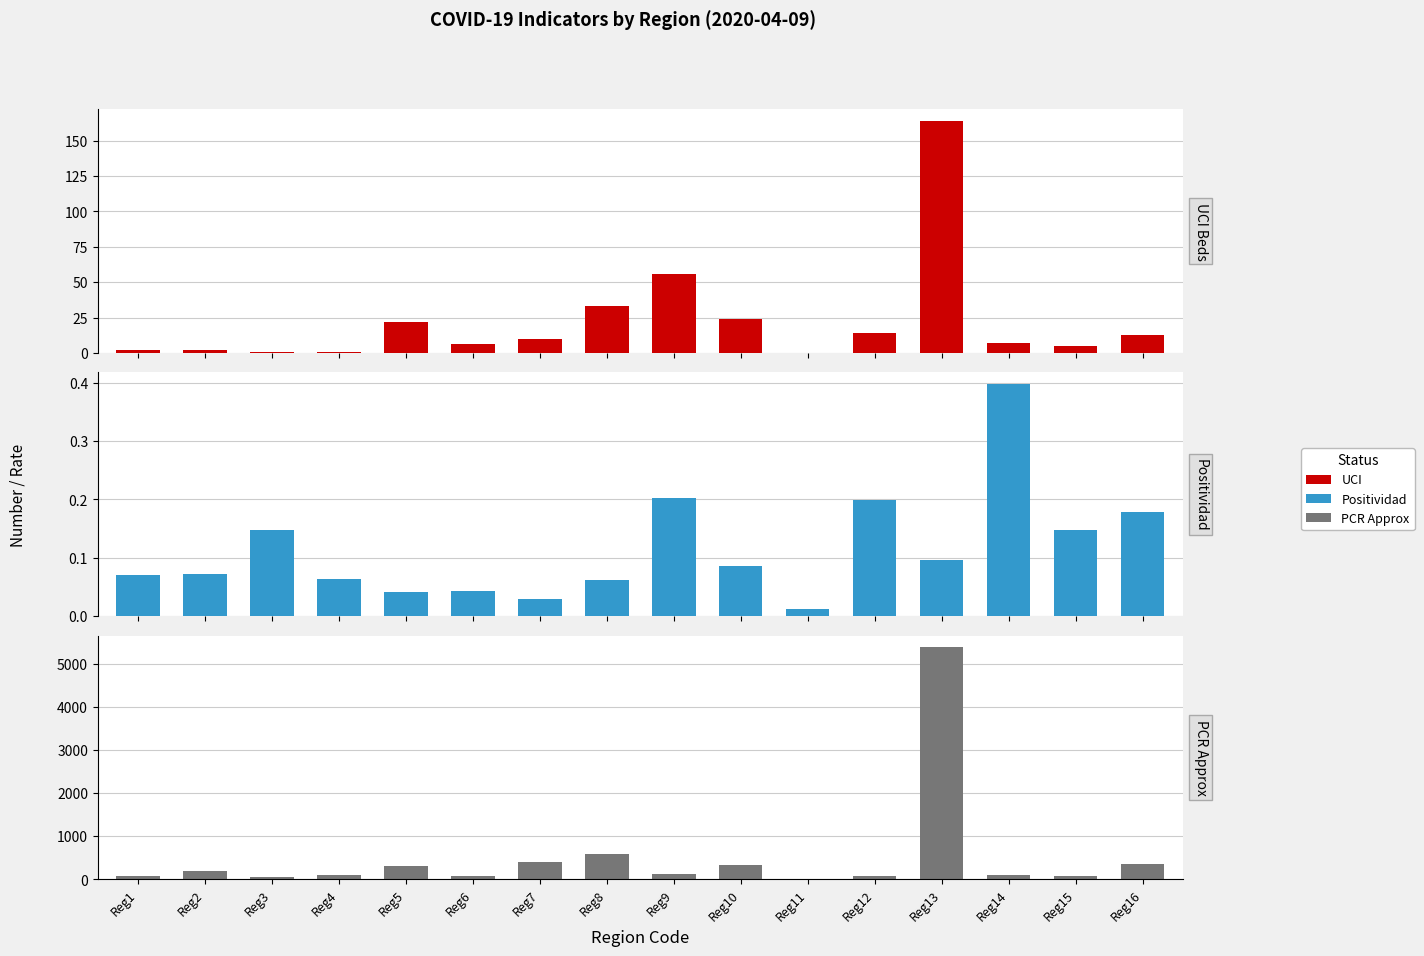

Reading left to right, transcribe all the data shown in this chart.

UCI: 2.0	2.0	1.0	1.0	22.0	6.0	10.0	33.0	56.0	24.0	0.0	14.0	164.0	7.0	5.0	13.0
Positividad: 0.1	0.1	0.1	0.1	0.0	0.0	0.0	0.1	0.2	0.1	0.0	0.2	0.1	0.4	0.1	0.2
PCR Approx: 70.0	182.0	57.0	100.0	301.0	68.0	397.0	592.0	124.0	341.0	10.0	73.0	5383.0	100.0	70.0	364.0